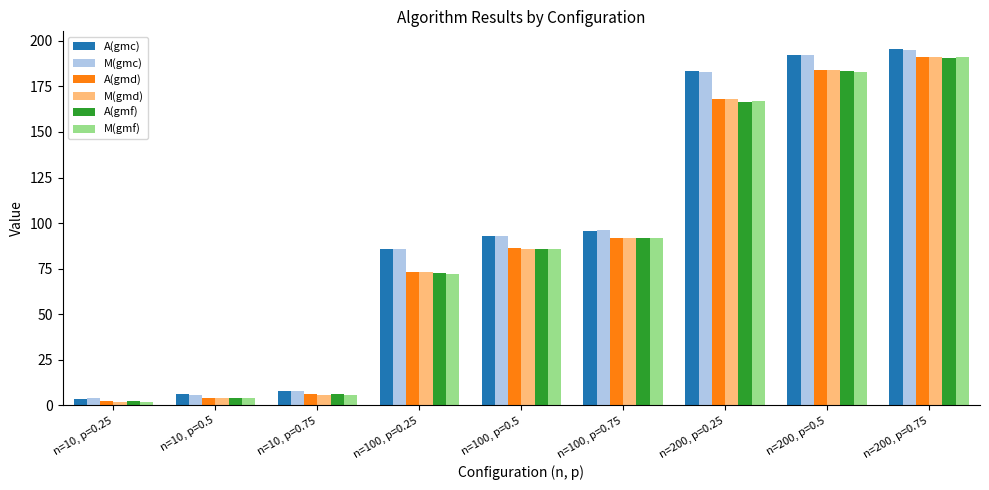

What is the spread (max minus min) of values at n=100, p=0.75?

4.4